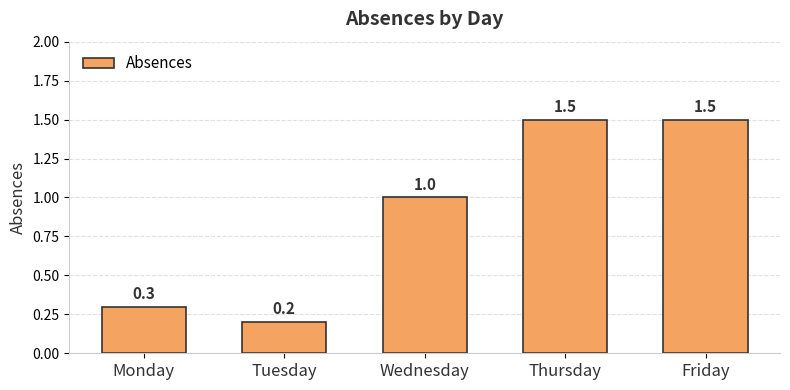

The value at Friday is 1.5. True or false?

True